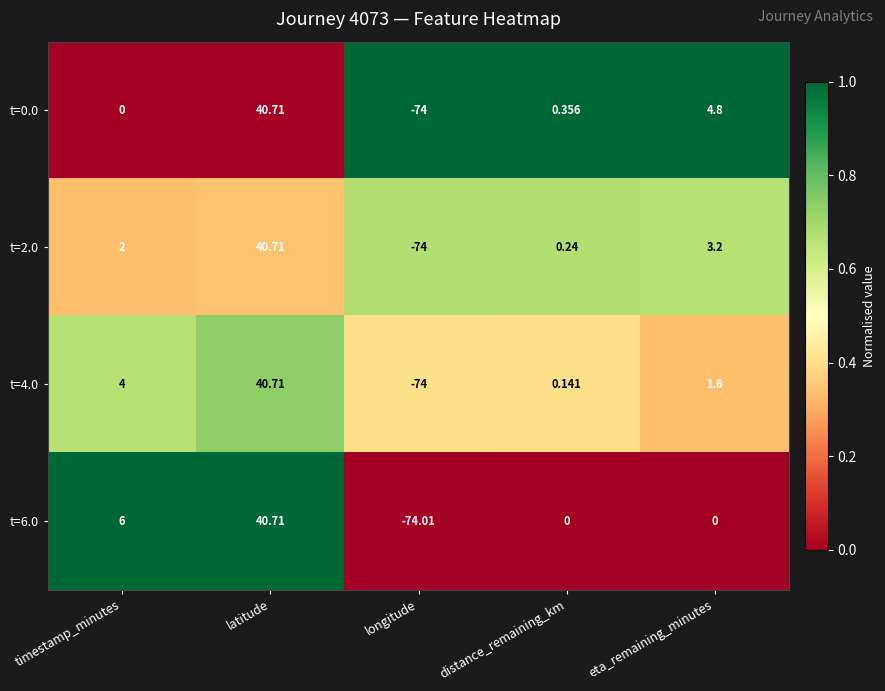

Which category has the highest value across all series?

latitude